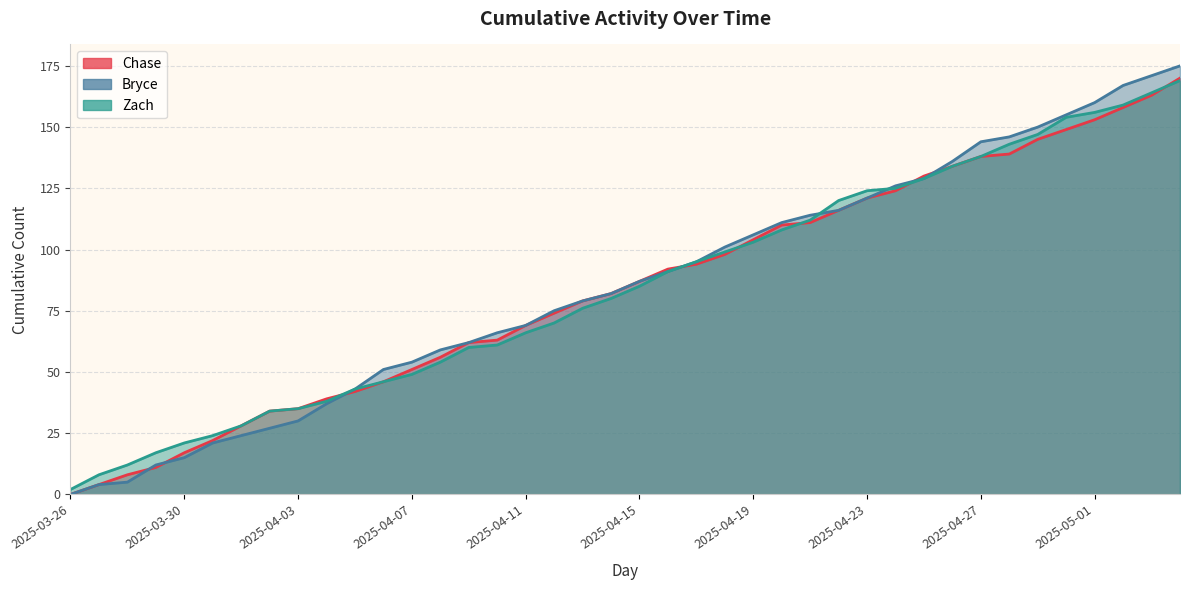

What are all the series names shown in the legend?

Chase, Bryce, Zach